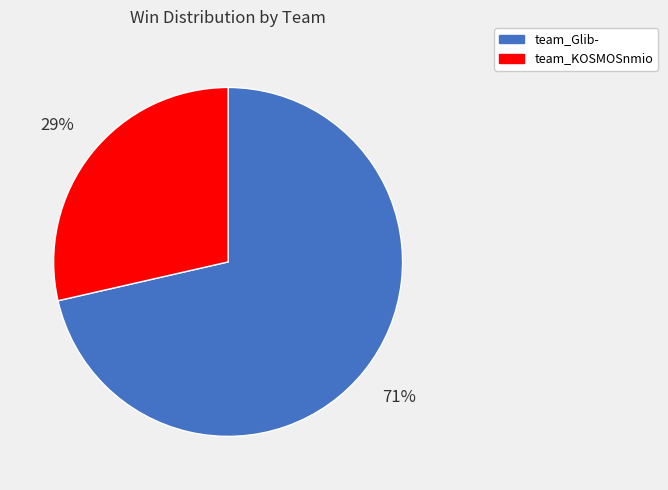

Which category has the biggest portion of the pie?

team_Glib-